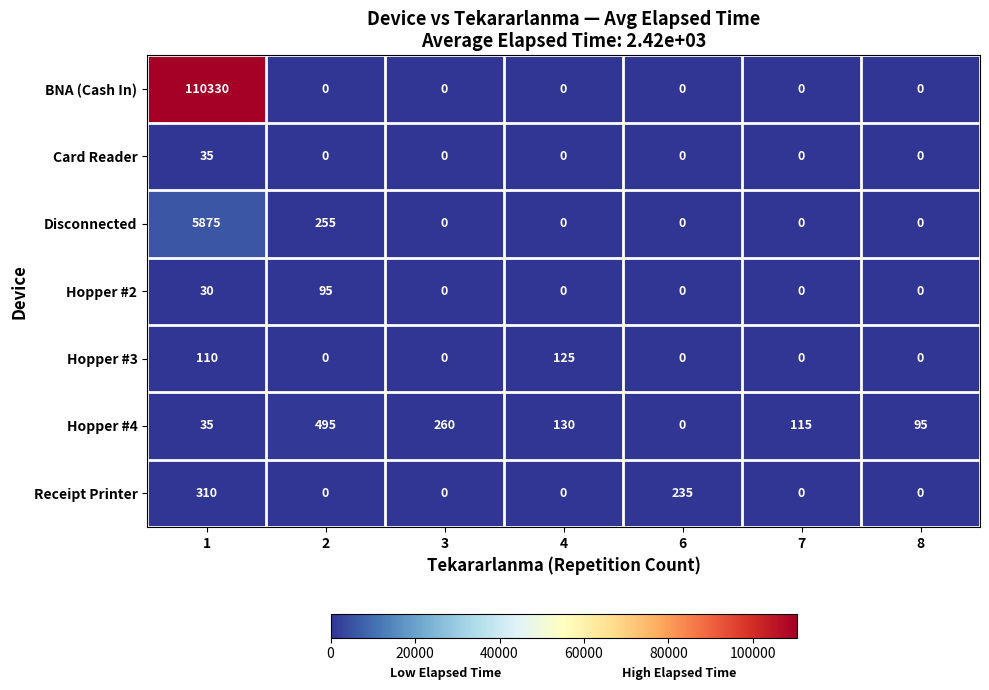

At how many categories does at least one series exceed 66342?

1